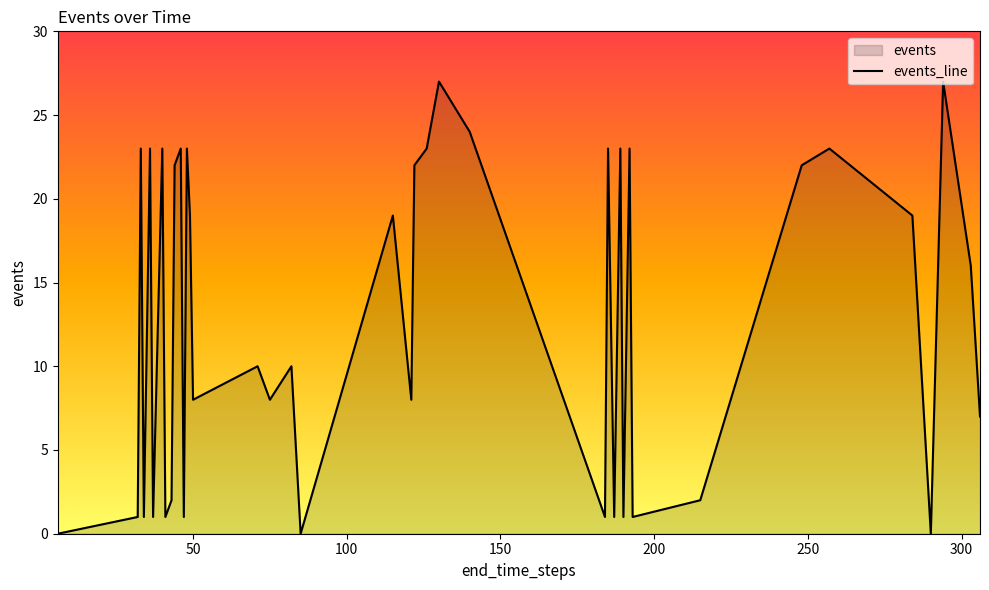

What is the difference between the maximum and minimum values?

27